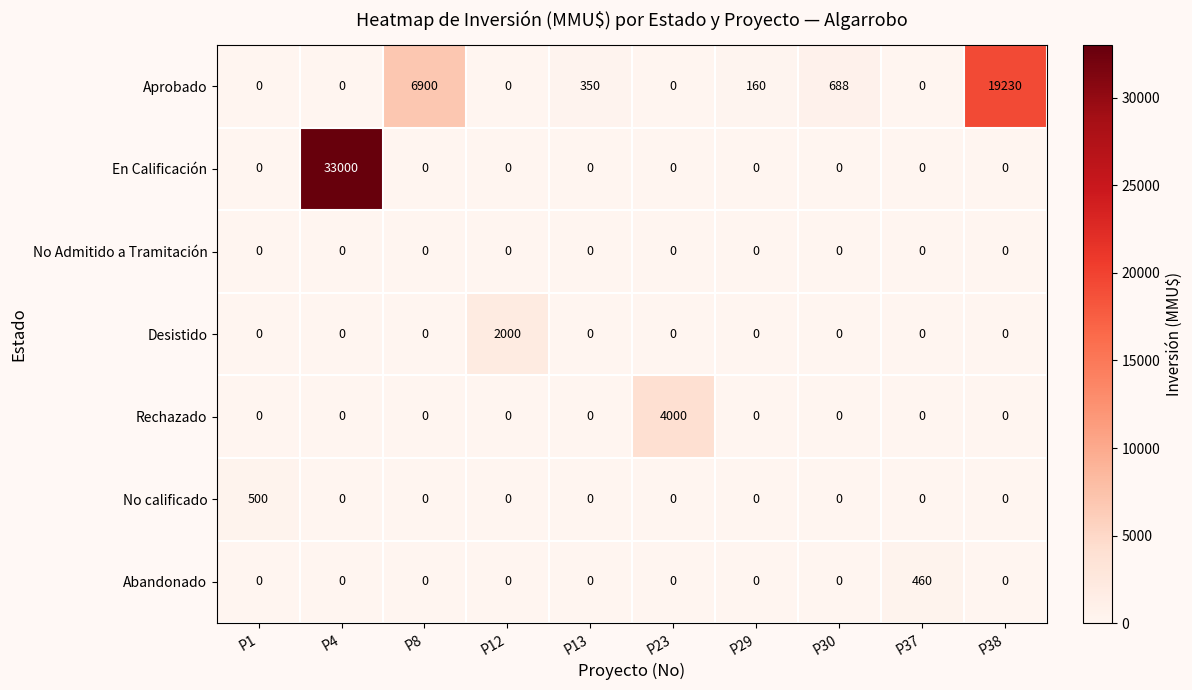

What is the average value of the Aprobado series?

2733